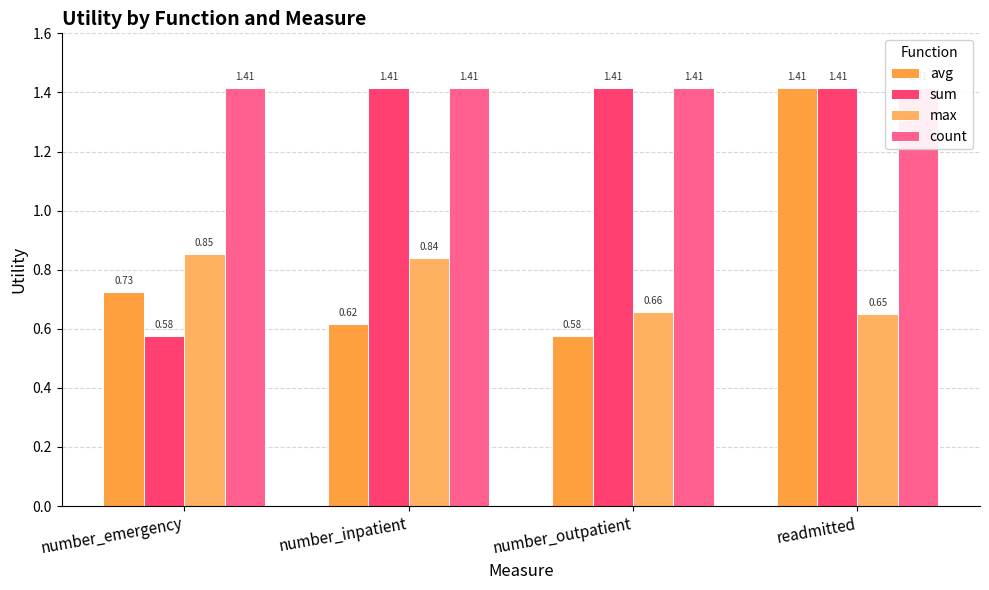

What is the smallest value displayed?

0.6